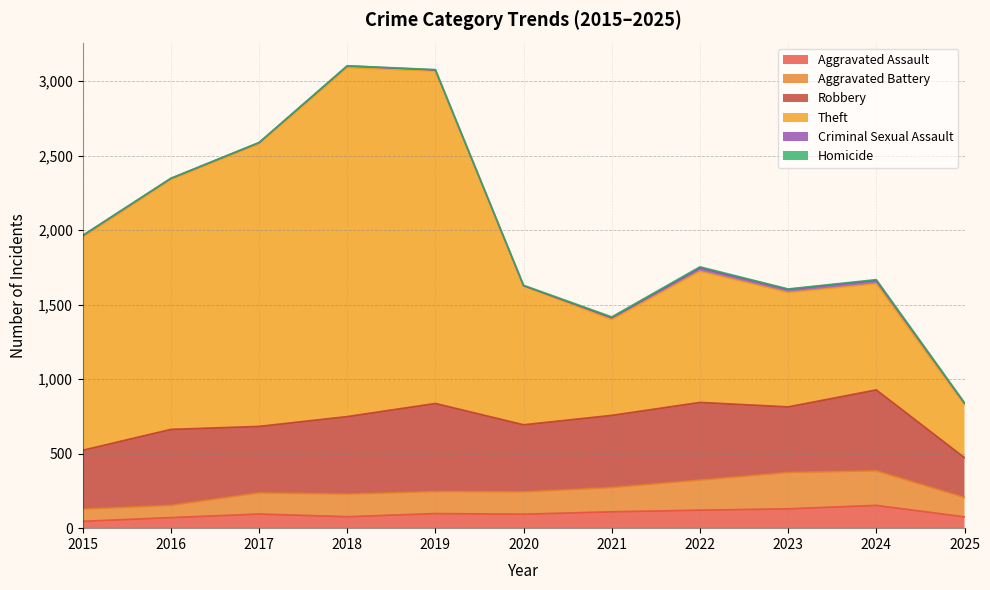

Which label corresponds to the smallest value in the chart?

2015